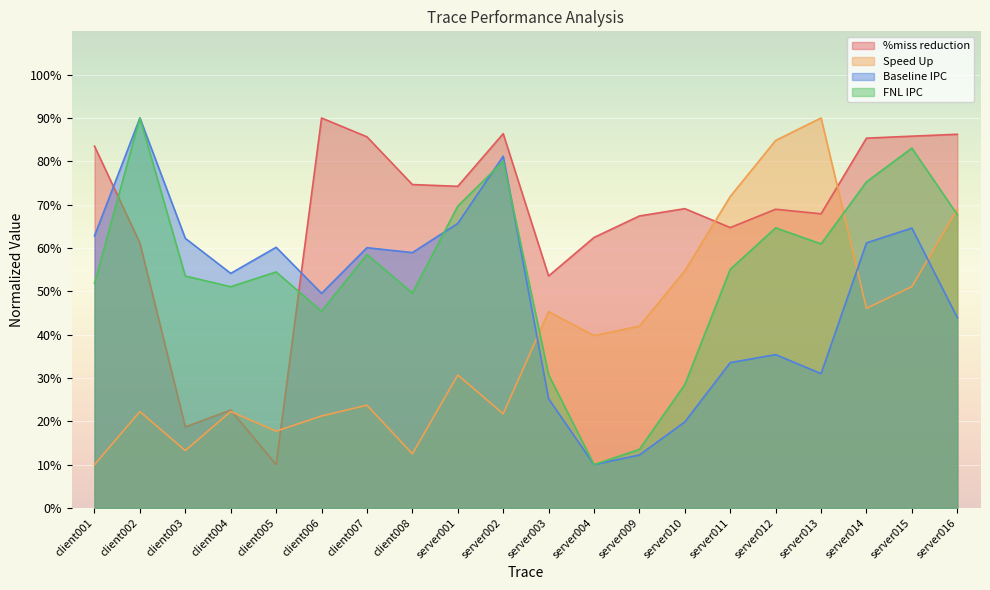

At which category is the sum across all series the highest?

server015